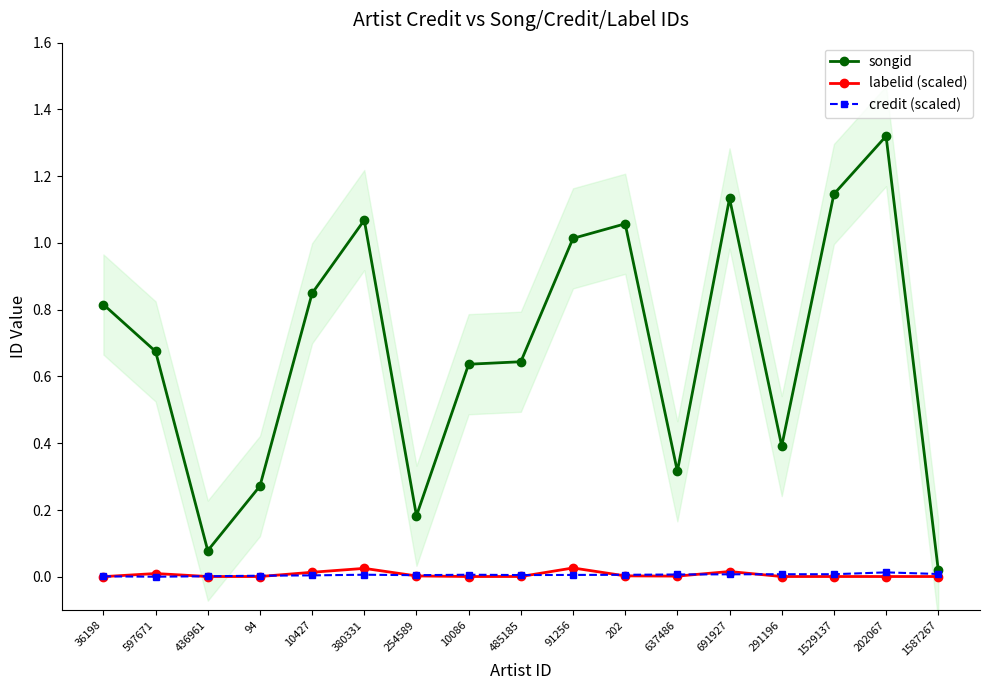

The value of credit (scaled) at 597671 is 0.0. True or false?

False